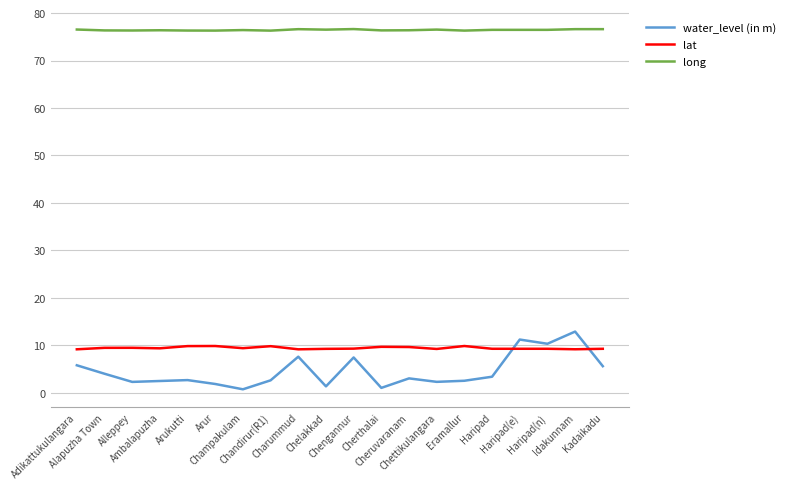

Is the value of long at Chandirur(R1) greater than the value of lat at Arur?

Yes